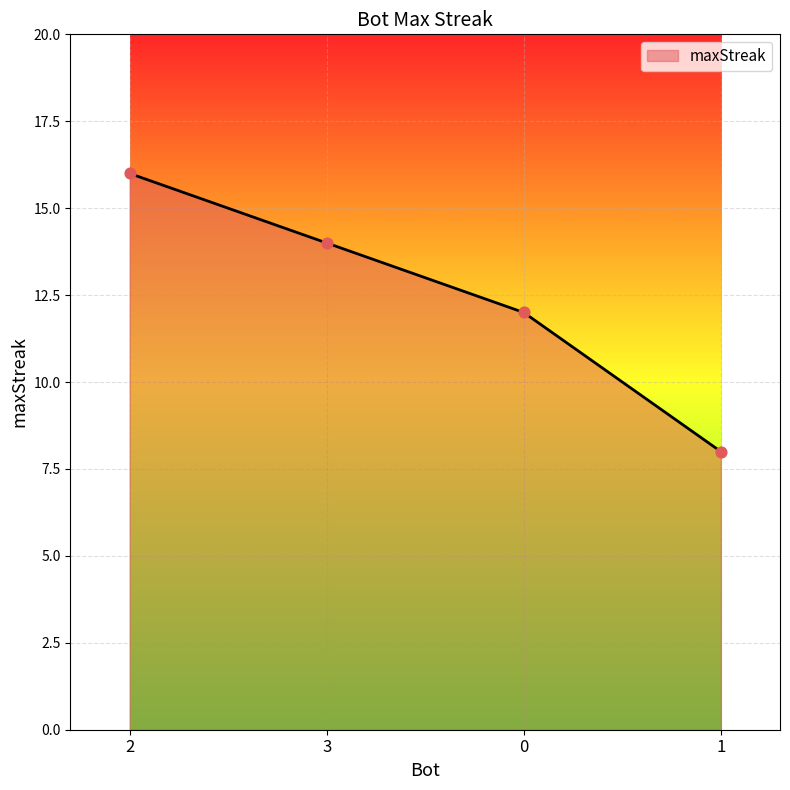

What is the maximum value shown in the chart?

16